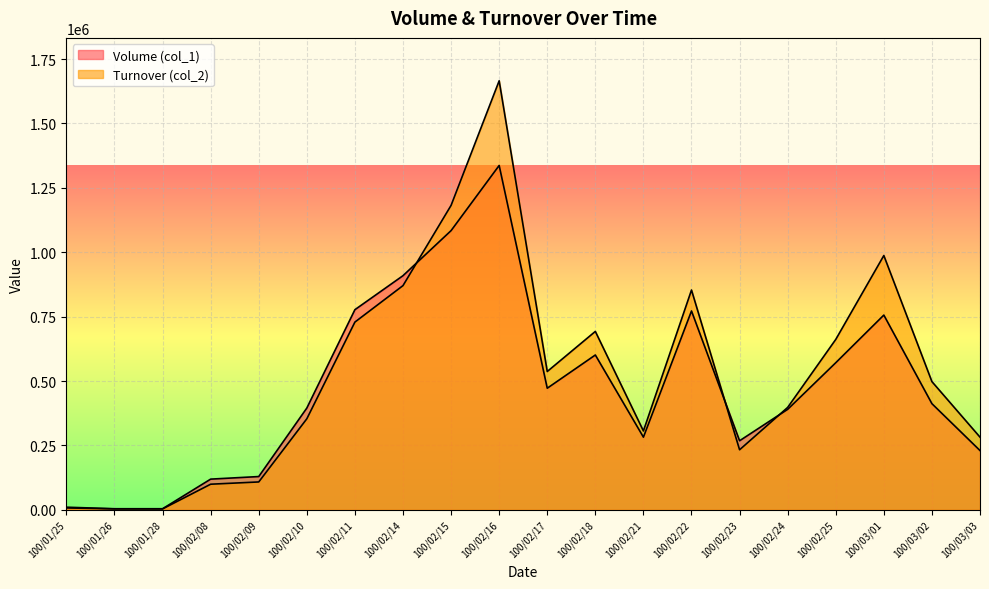

How many lines are shown in the chart?

2